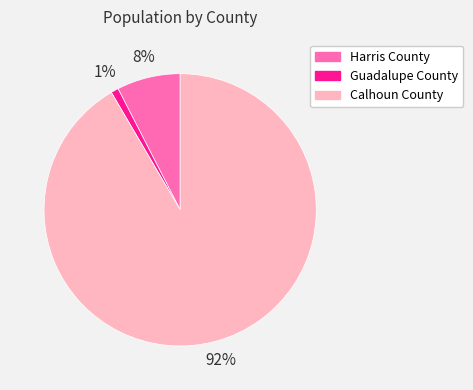

To the nearest percent, what is the average slice percentage?

33%